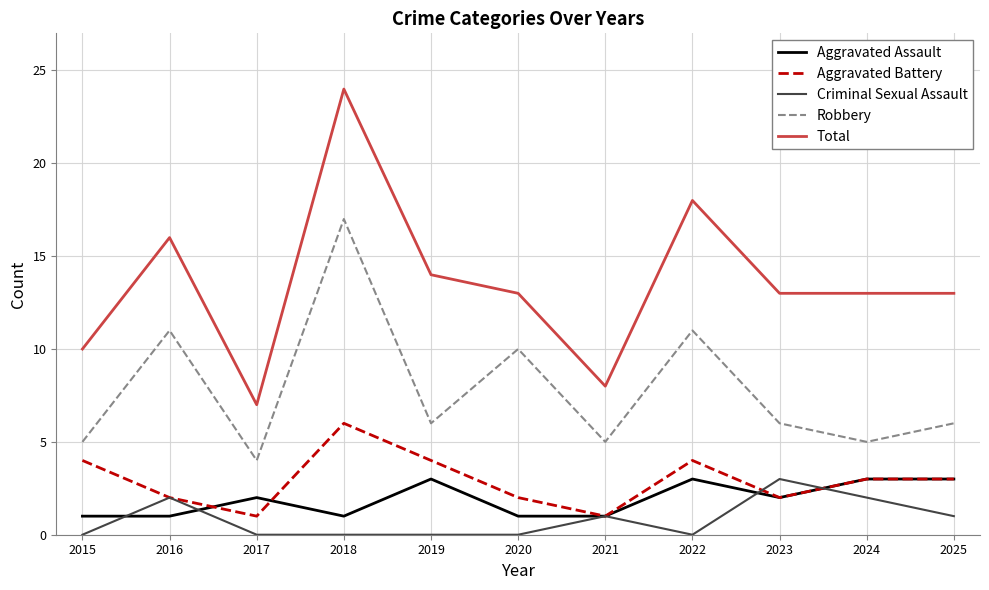

Does the chart have visible grid lines?

Yes